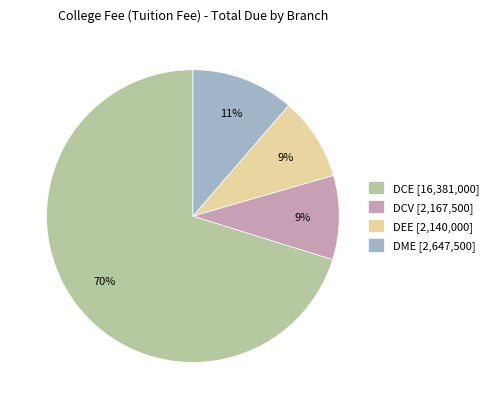

To the nearest percent, what is the difference between the DEE and DME slice percentages?

2%